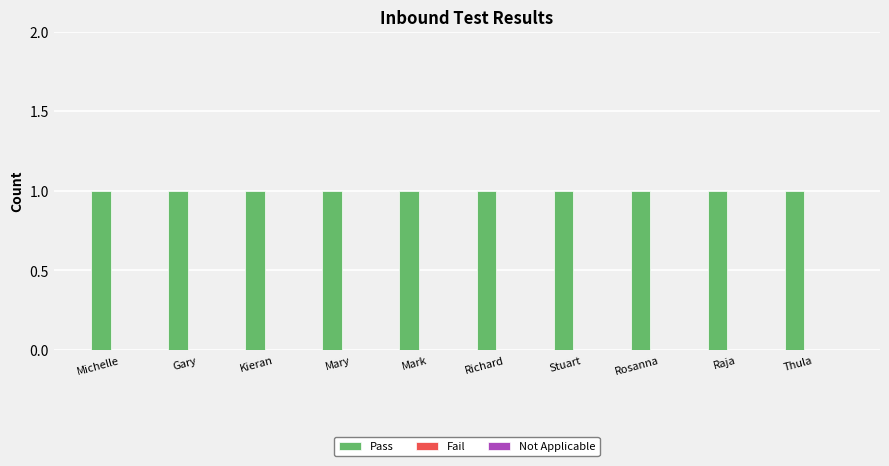

Are the bars horizontal?

No